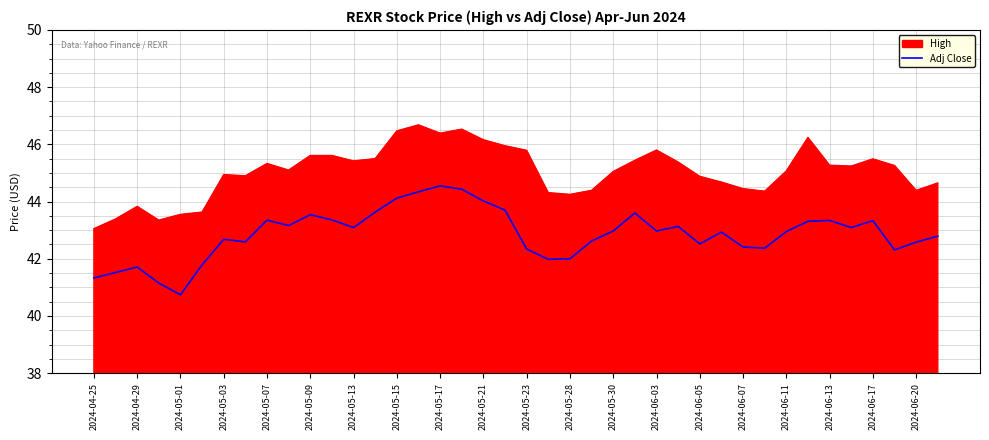

True or false: Adj Close and High intersect in this chart.

False